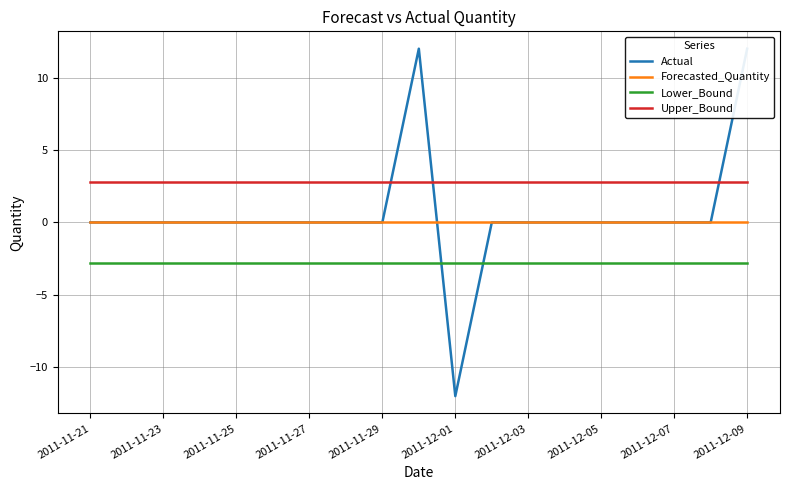

Which series has the largest range (max minus min)?

Actual